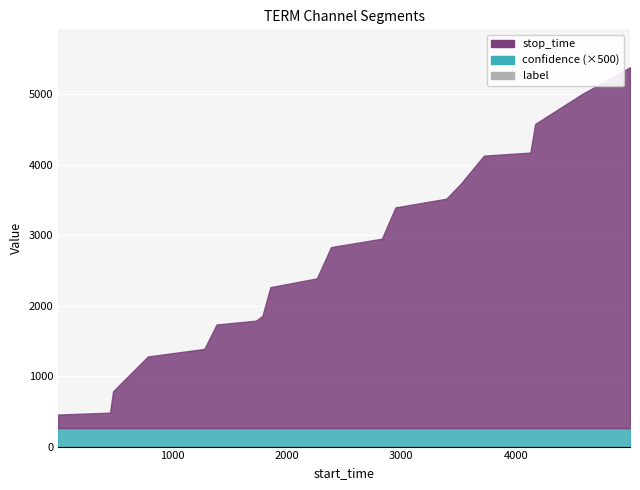

Which series changed the most between 1 and 786?

stop_time